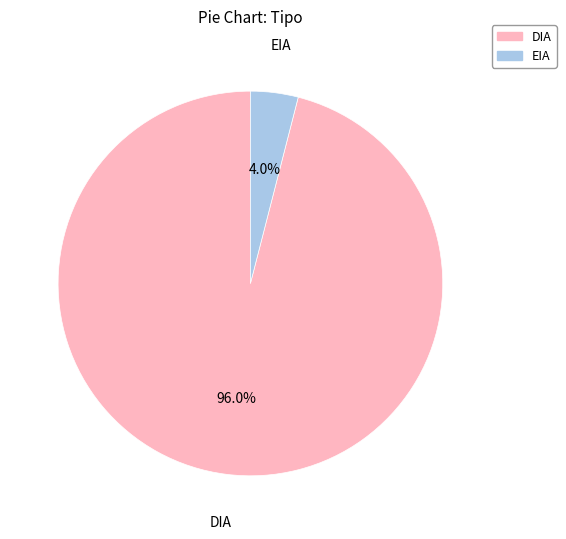

Which slice is the largest?

DIA